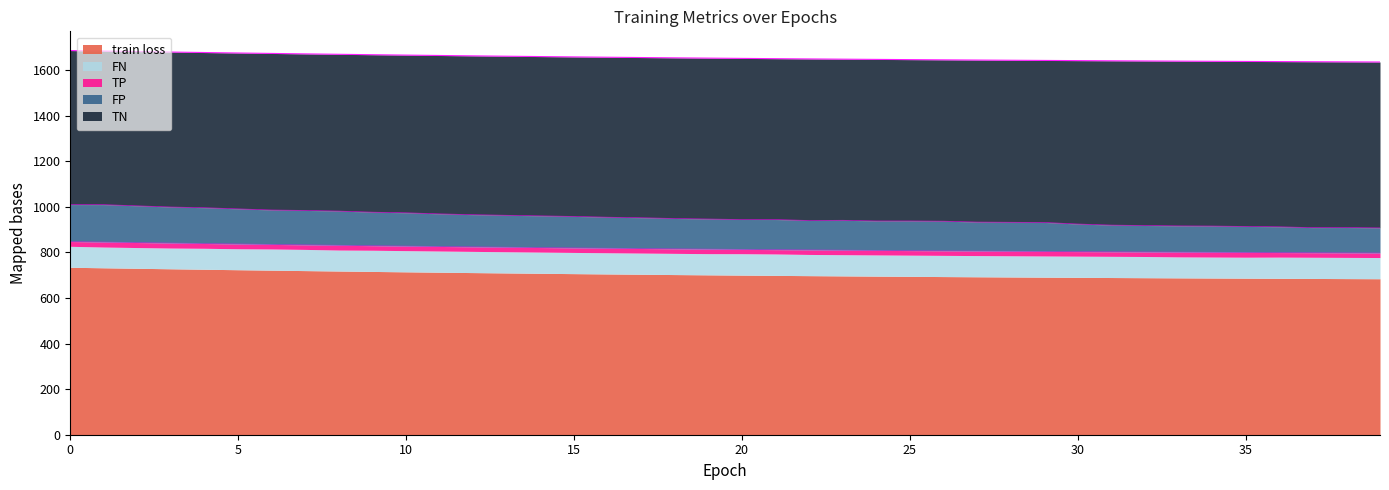

True or false: FP and train loss intersect in this chart.

False